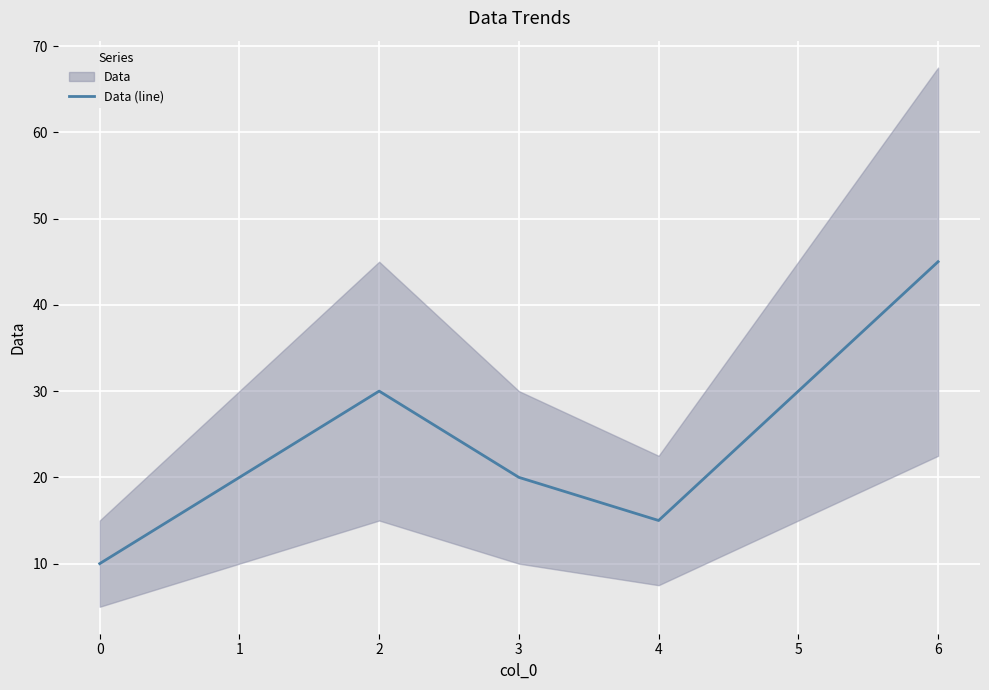

What is the value of the 3rd point from the left?

30